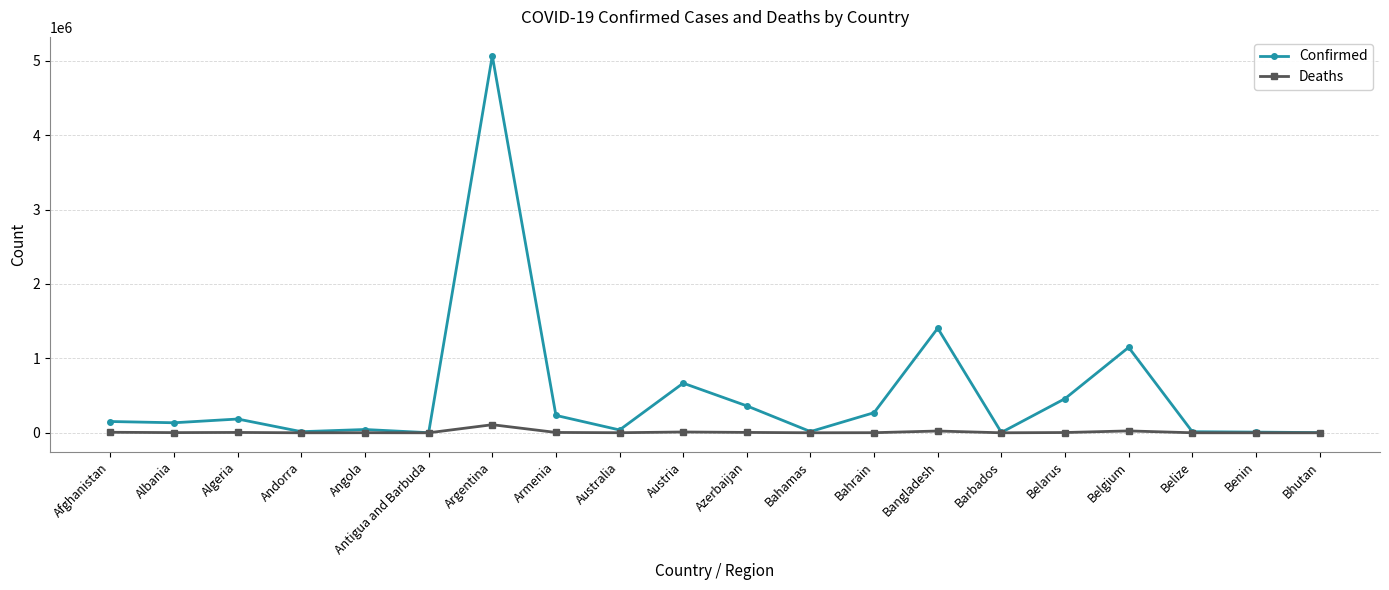

Which series has the largest range (max minus min)?

Confirmed